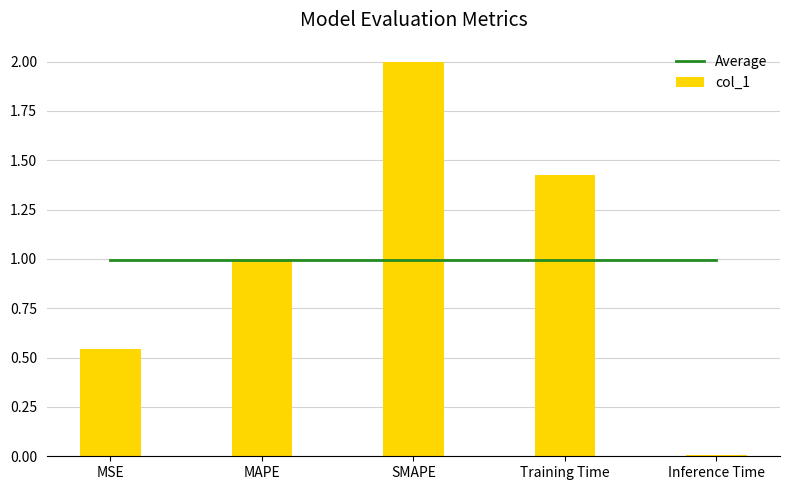

True or false: col_1 has a value of 2.7 at SMAPE.

False